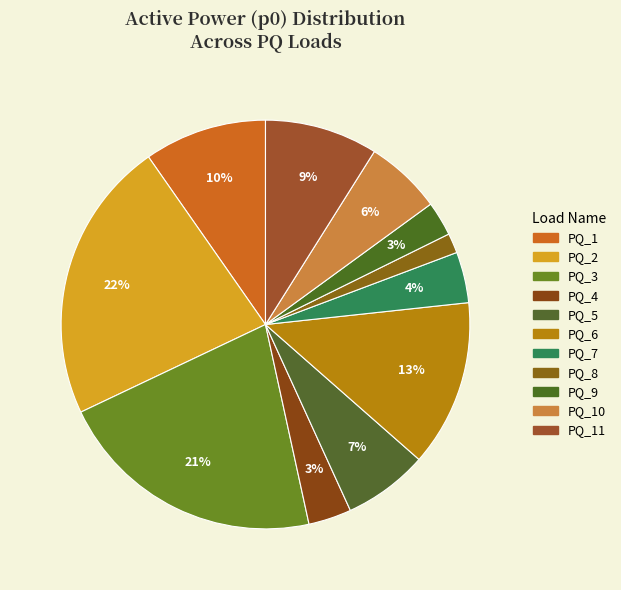

Combined, do PQ_6 and PQ_11 account for over 50%?

No